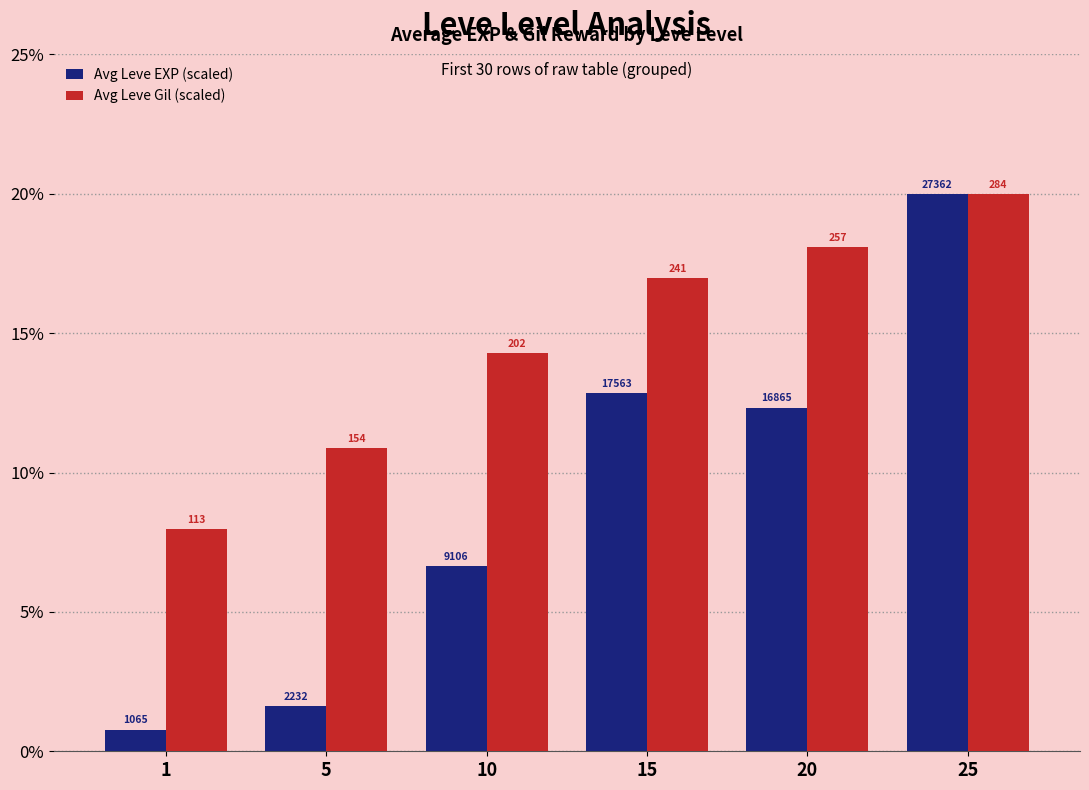

What are all the series names shown in the legend?

Avg Leve EXP (scaled), Avg Leve Gil (scaled)